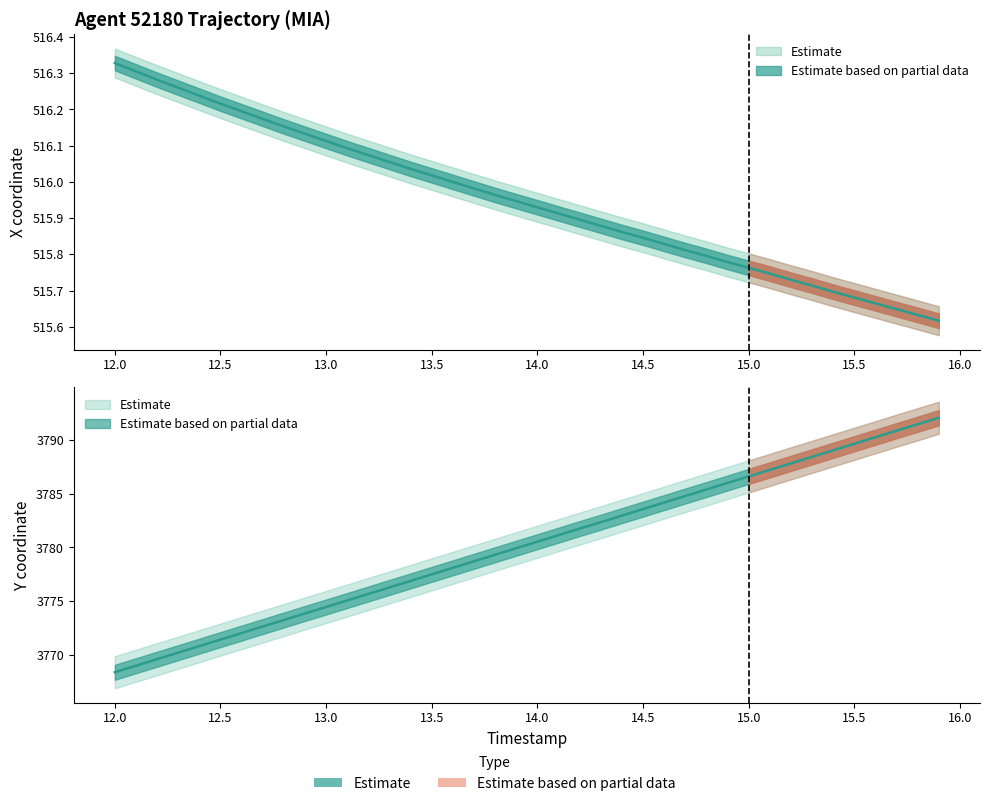

True or false: Y has a value of 3784.2 at 14.6.

True